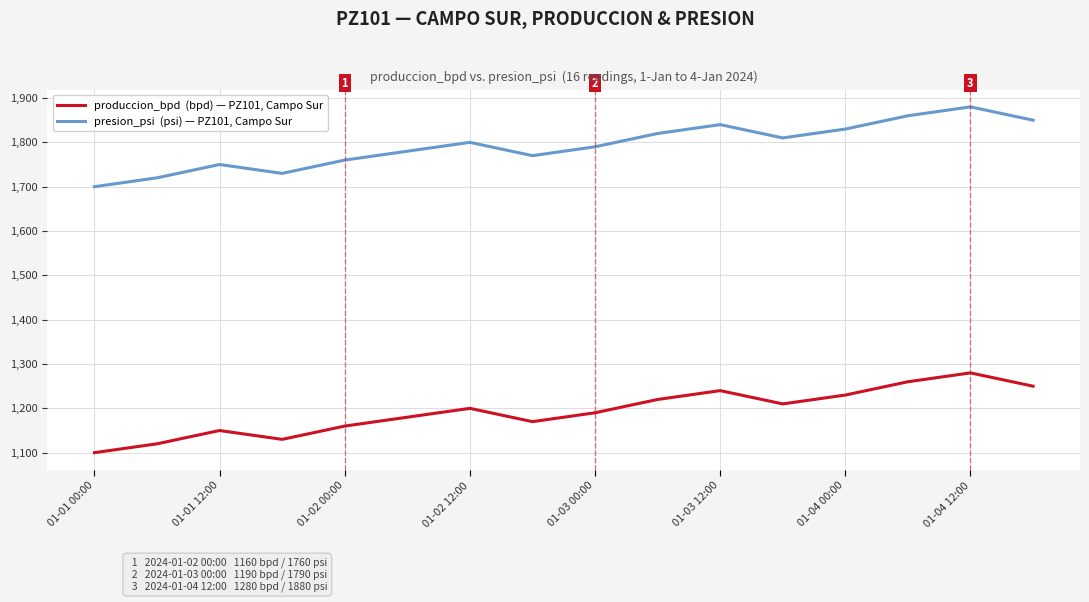

What is the greatest value displayed?

1880